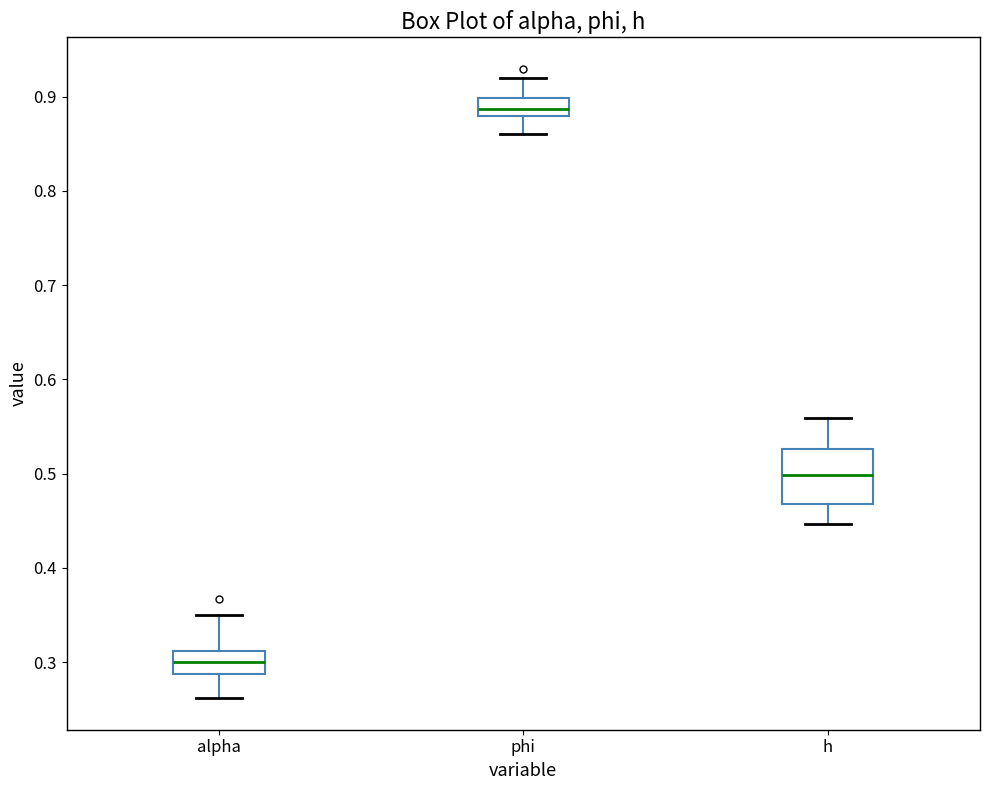

Reading left to right, read every box against the y-axis: the position of its median line, the range the box covers, and the ends of its whiskers. The values are not printed on the chart, so give them approximately, as read against the axis.

alpha: median 0.30, box 0.29 to 0.31, whiskers 0.26 to 0.35
phi: median 0.89, box 0.88 to 0.90, whiskers 0.86 to 0.92
h: median 0.50, box 0.47 to 0.53, whiskers 0.45 to 0.56